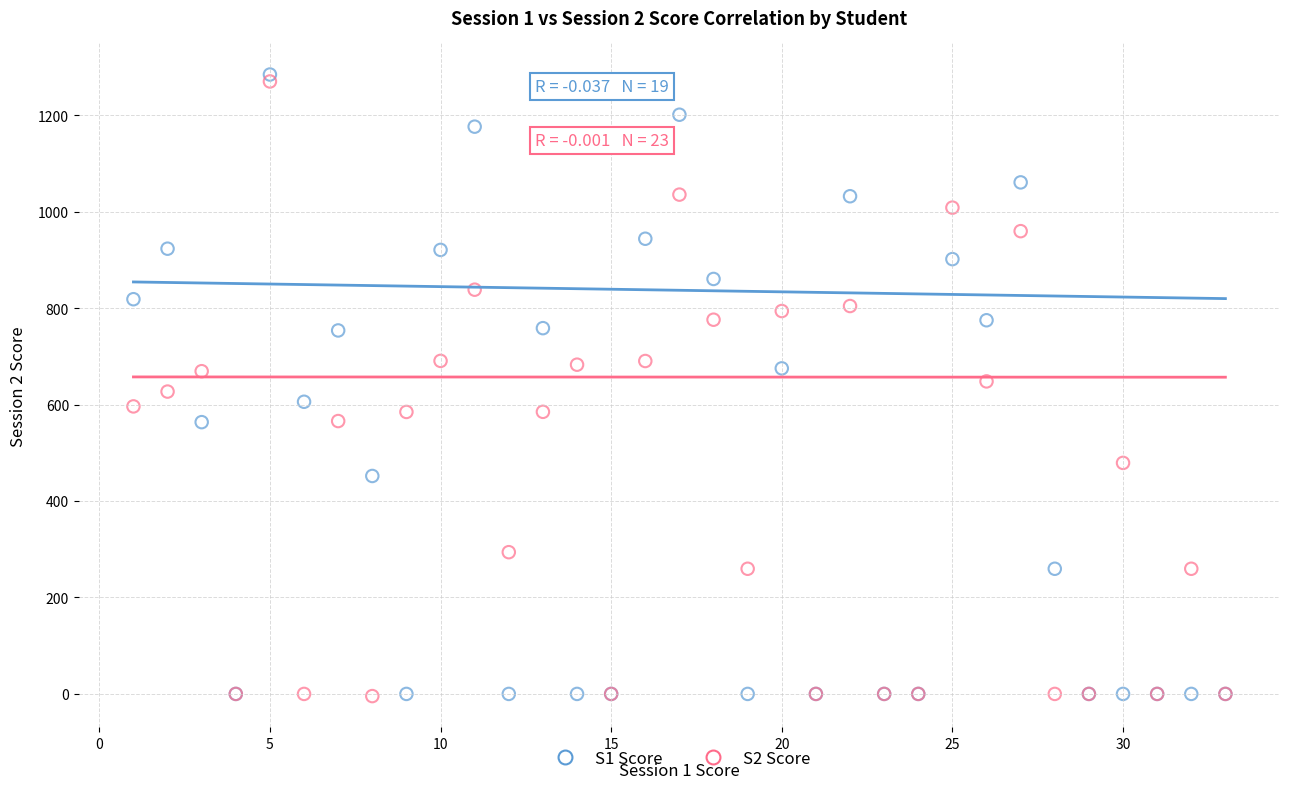

What are all the series names shown in the legend?

S1 Score, S2 Score